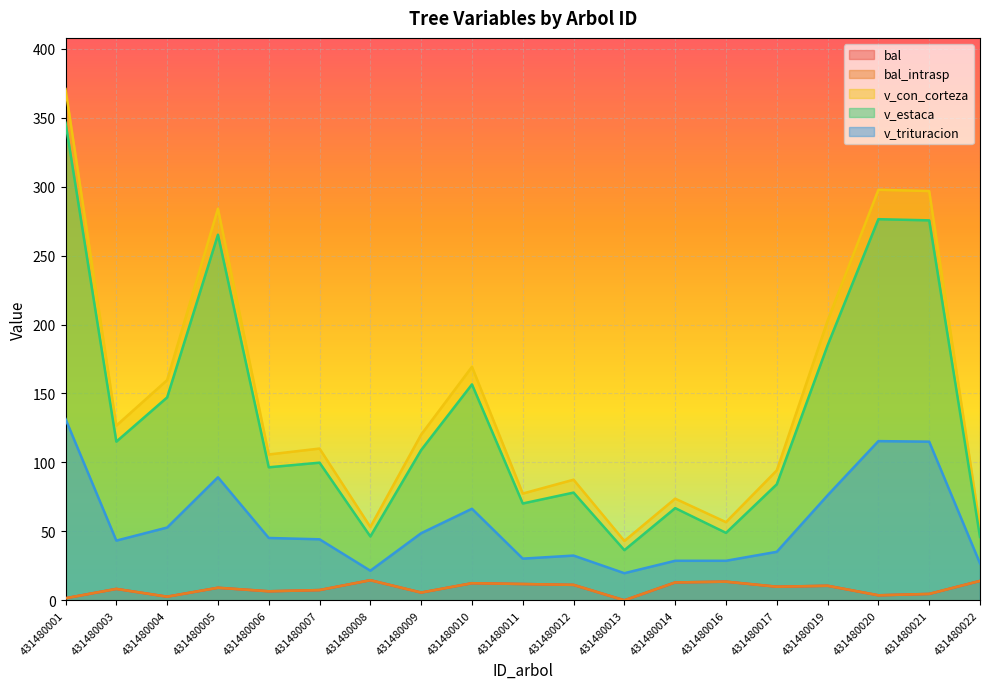

Is the value of bal at 431480013 greater than the value of bal_intrasp at 431480008?

No